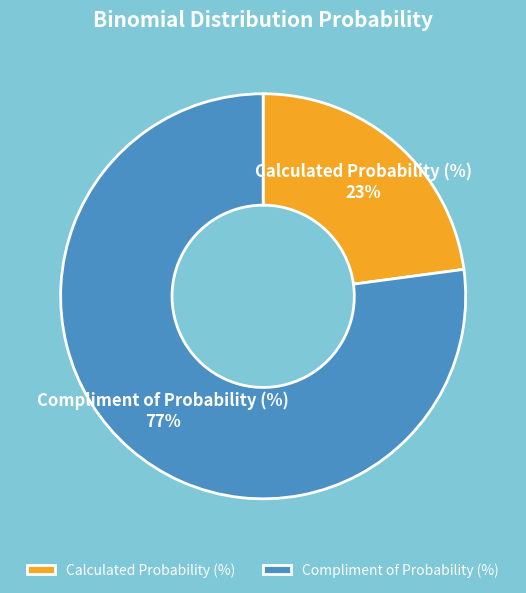

Is the sum of Compliment of Probability (%) and Calculated Probability (%) greater than half?

Yes